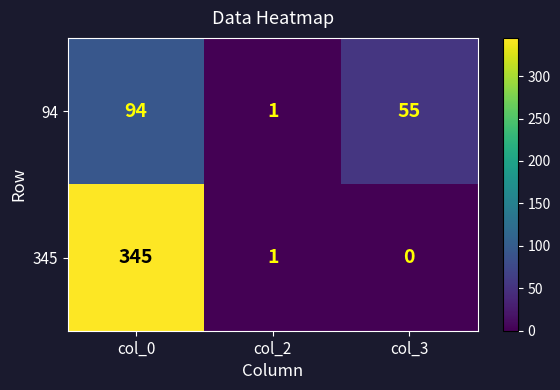

Reading left to right, list all the values displayed in this chart.

94: col_0=94	col_2=1	col_3=55
345: col_0=345	col_2=1	col_3=0